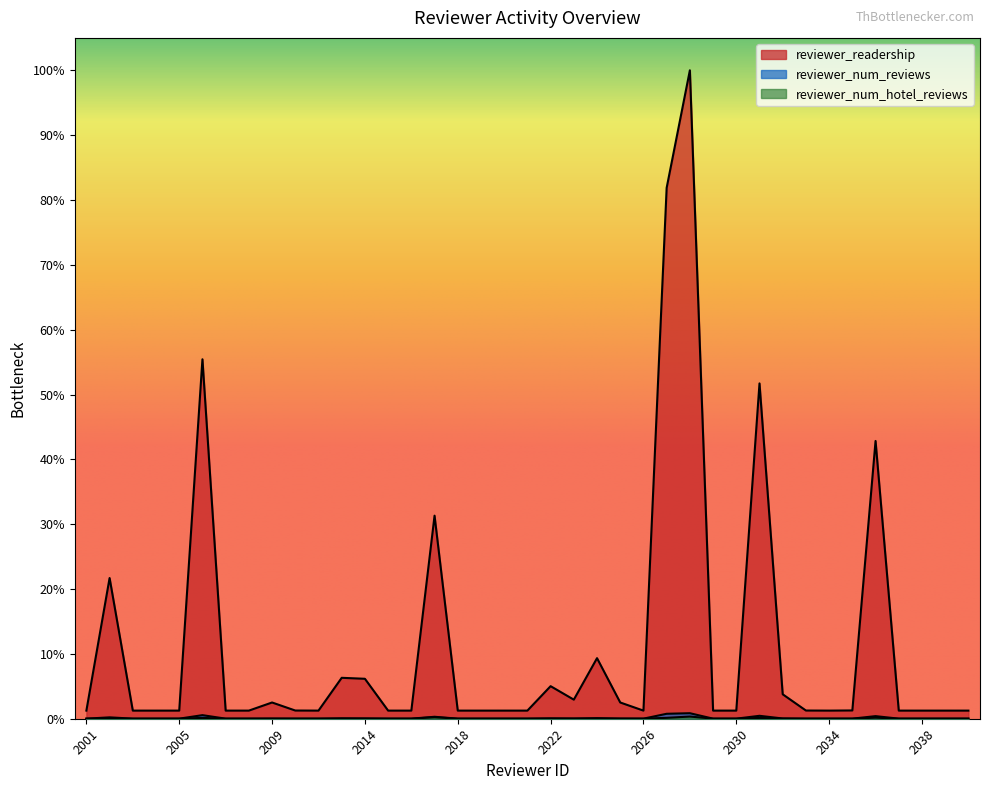

In reviewer_num_hotel_reviews, how many points are higher than both neighbors (excluding endpoints)?

7